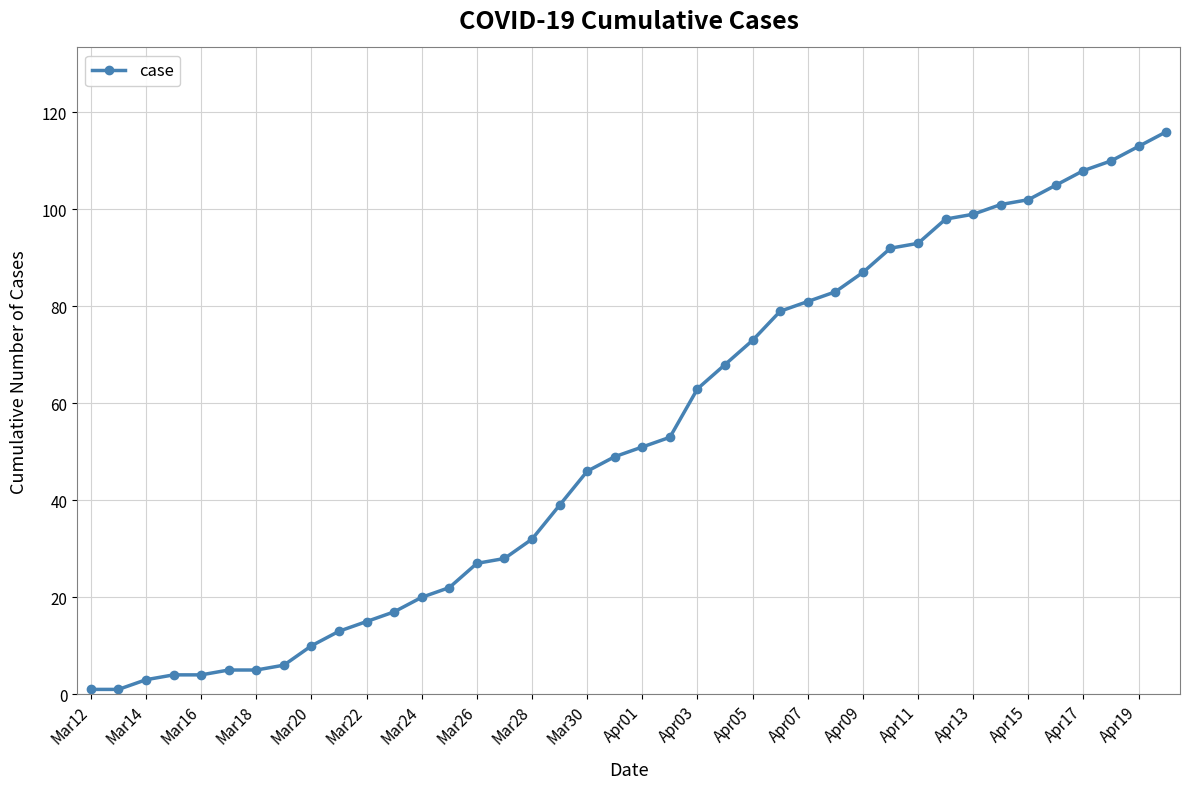

What is the difference between the maximum and second lowest values?

115